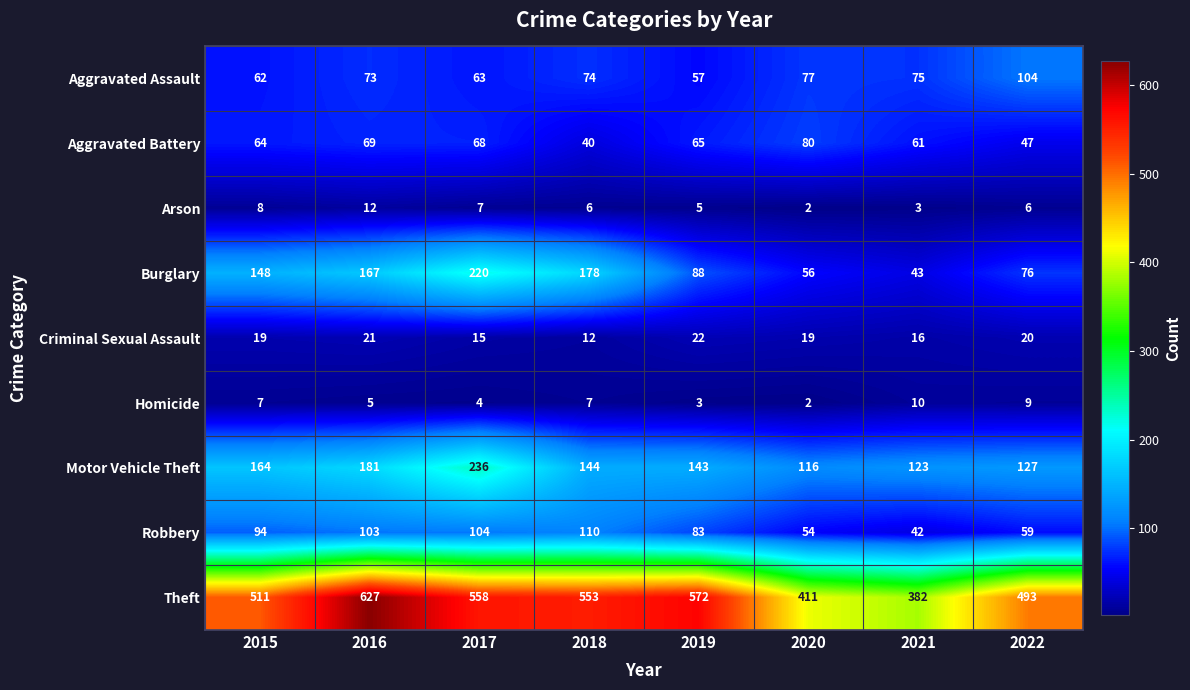

What value does the Arson series have at 2018, to the nearest 5?

5